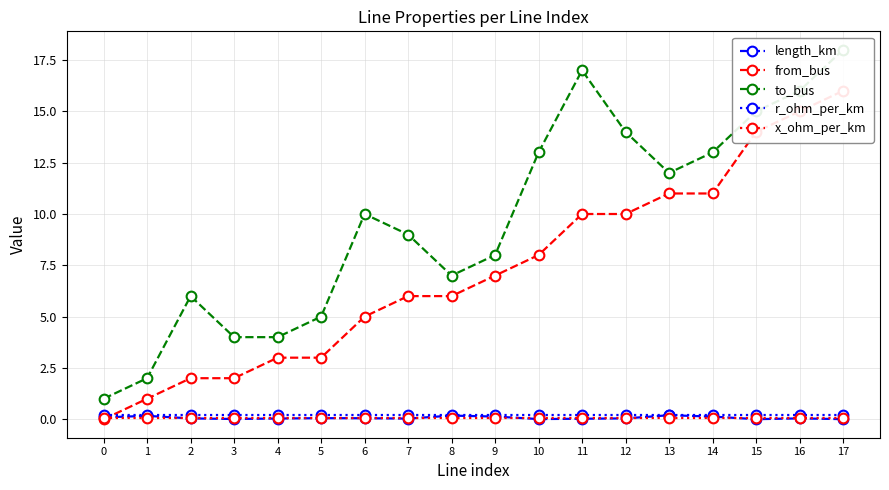

What value does the to_bus series have at 9?

8.0